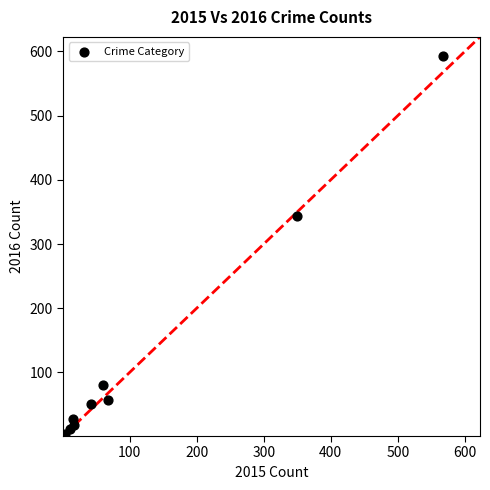

What Y value in the scatter plot is closest to 297?

343